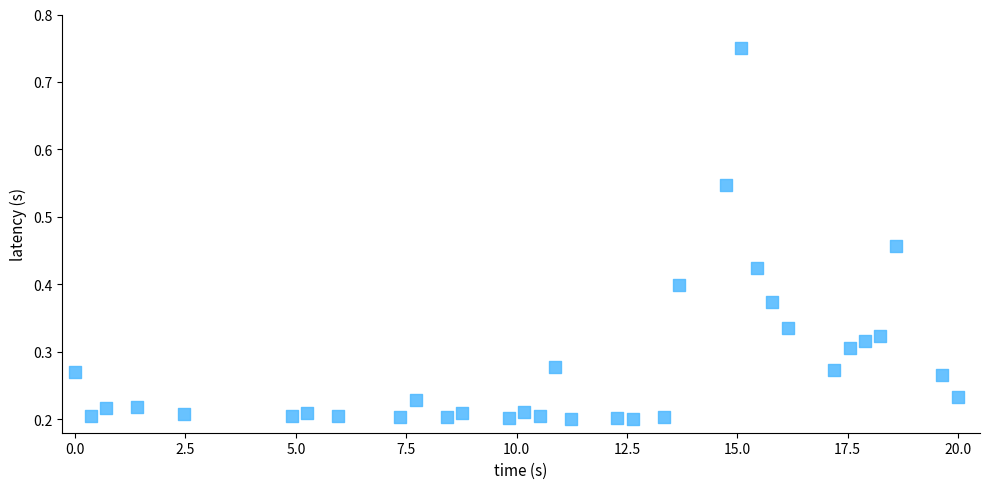

What is the range of X values (max minus min)?

20.0